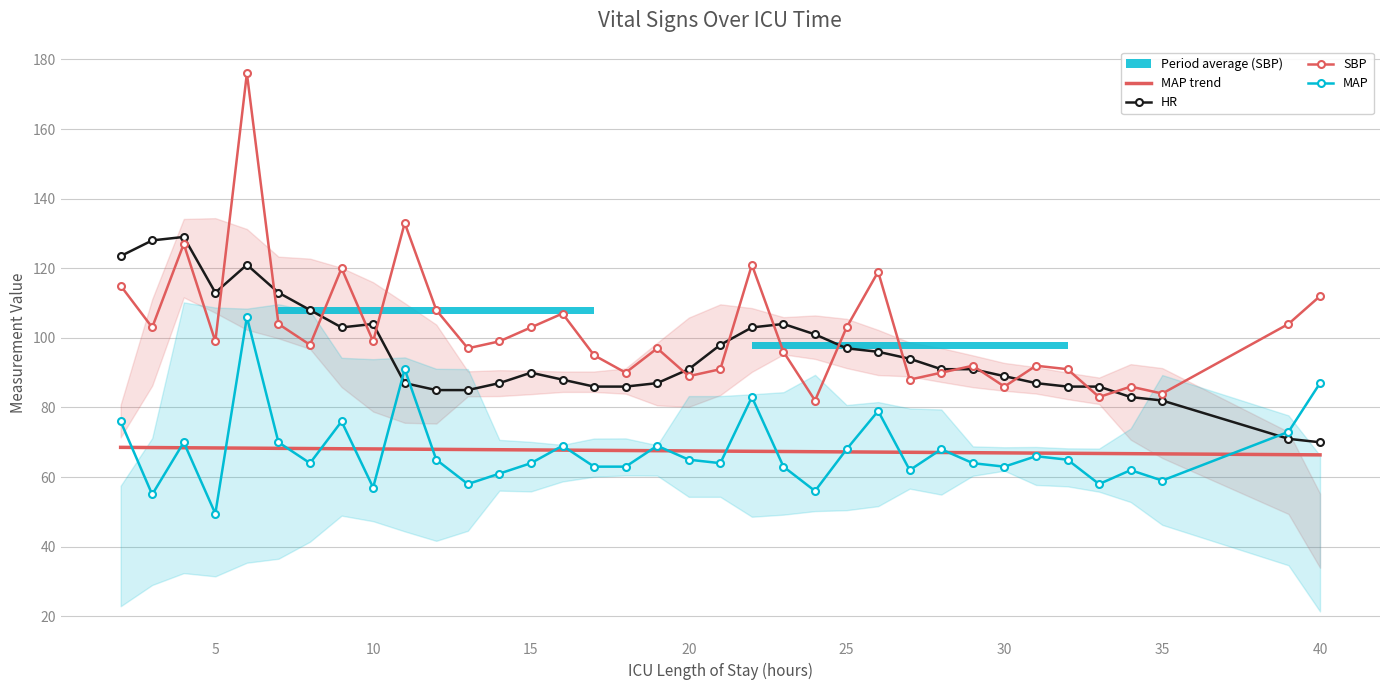

How many interior local peaks does the HR series have?

5